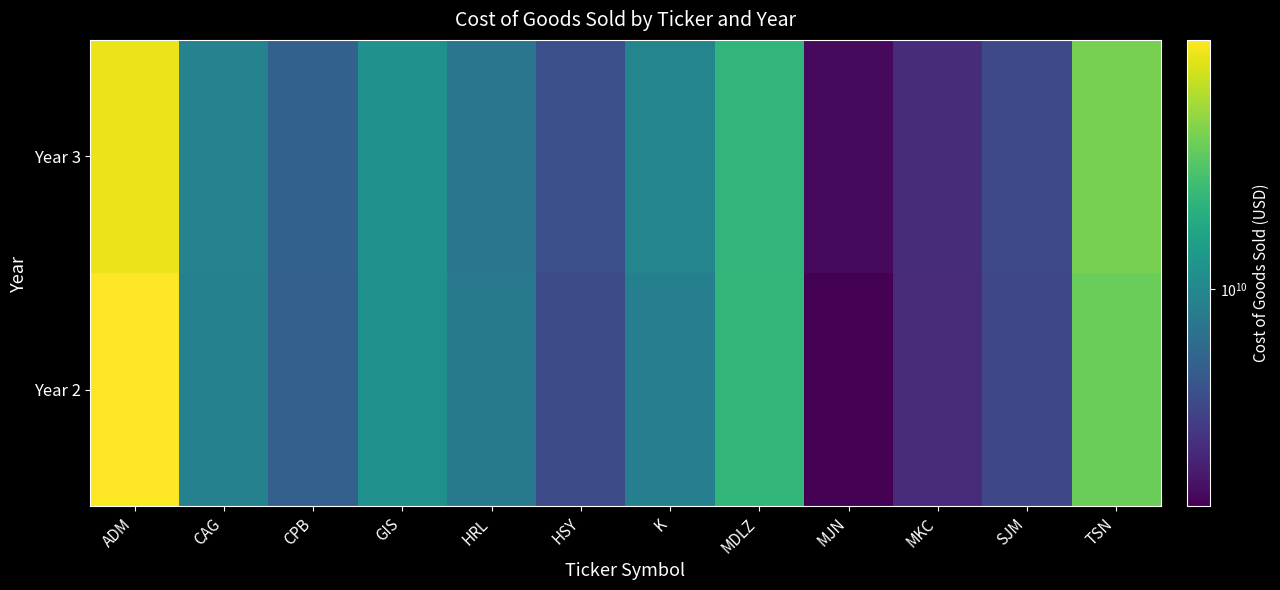

List the series in order of their peak value, lowest first.

Year 3, Year 2